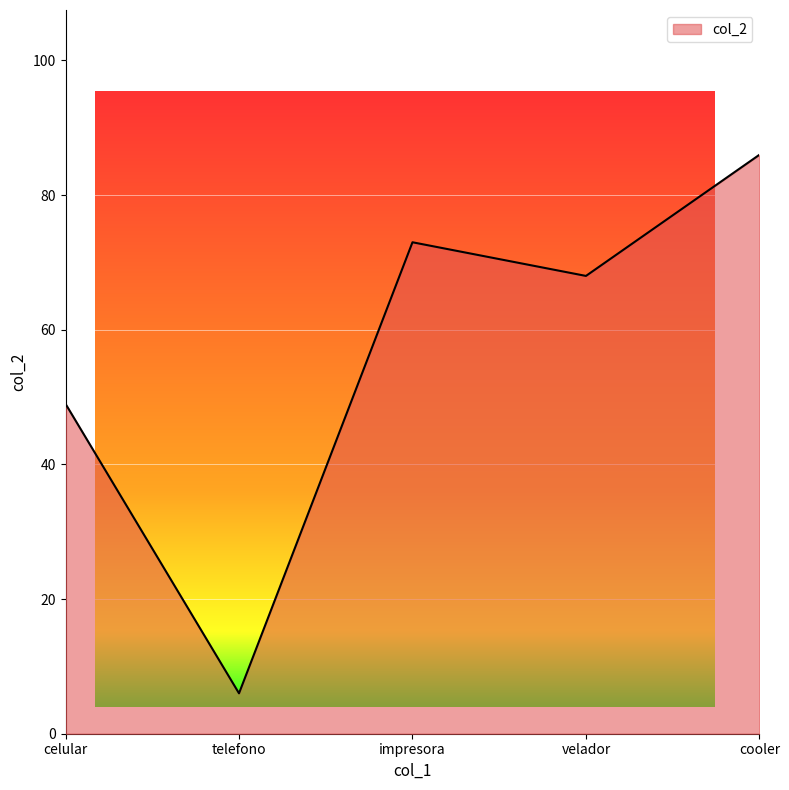

How many lines are shown in the chart?

1